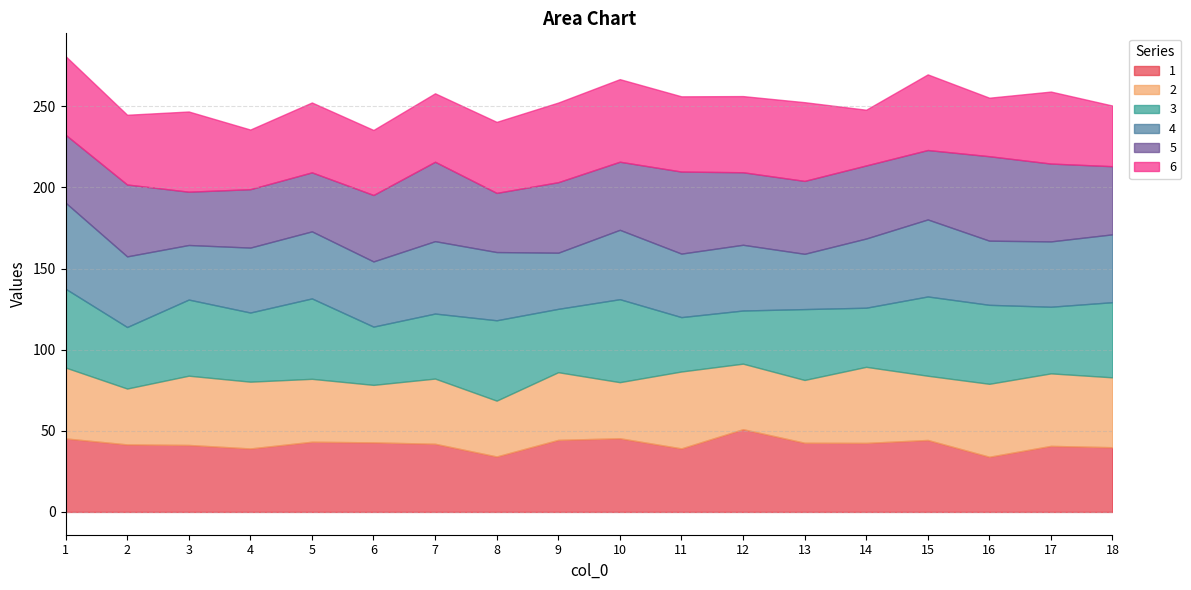

How many intersections are there between 2 and 4?

9